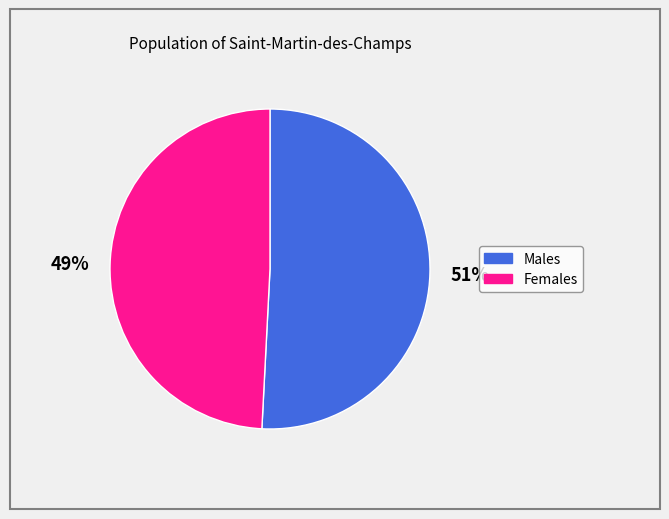

To the nearest percent, what is the difference between the largest and smallest slice percentages?

2%